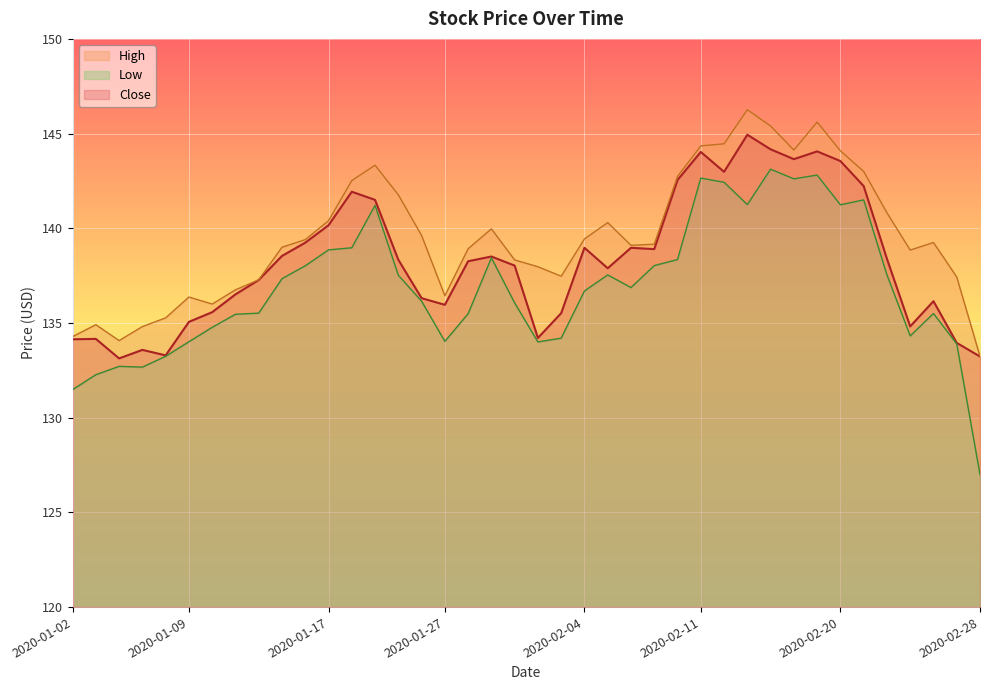

At which label does Low reach its peak?

2020-02-14